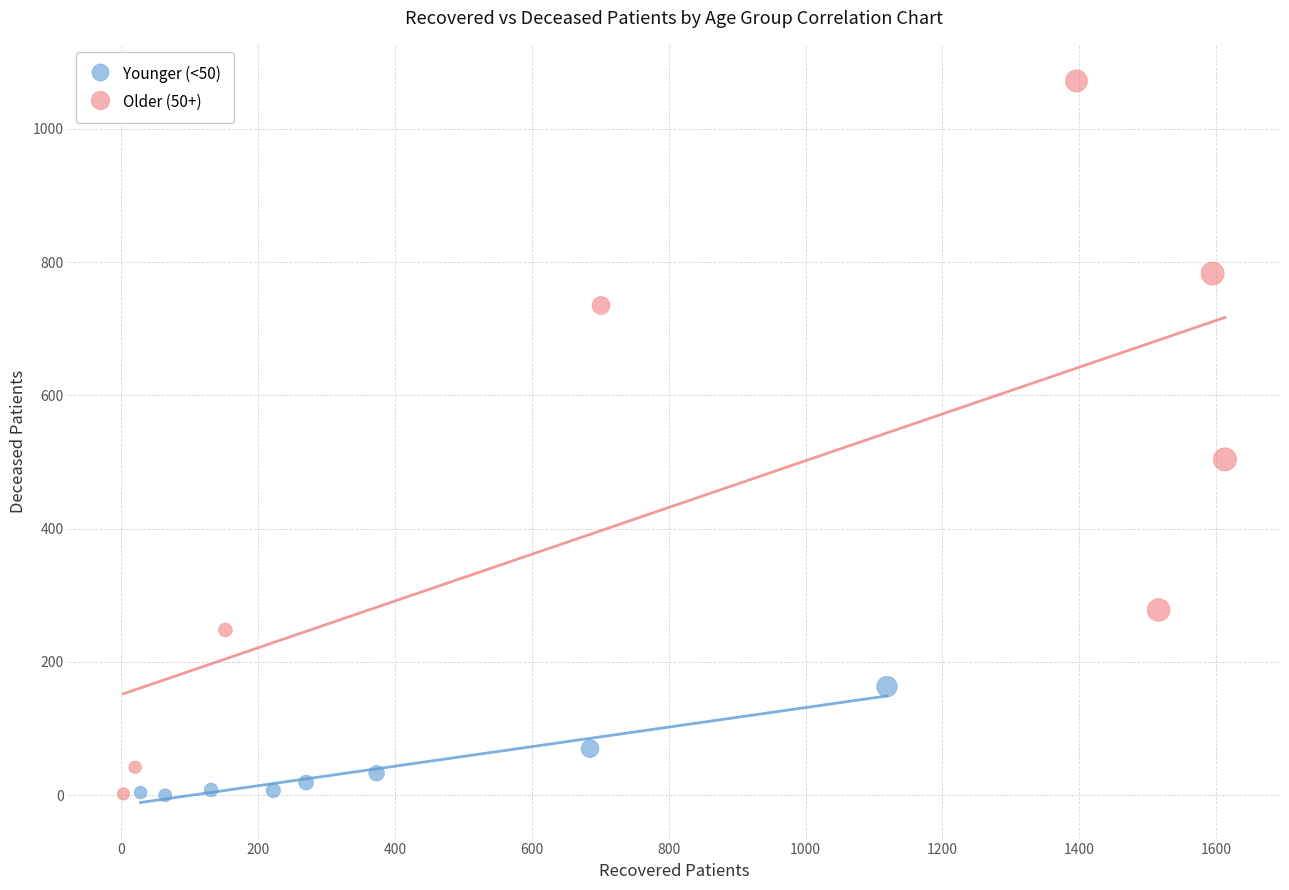

Which series reaches the maximum Y coordinate?

Older (50+)